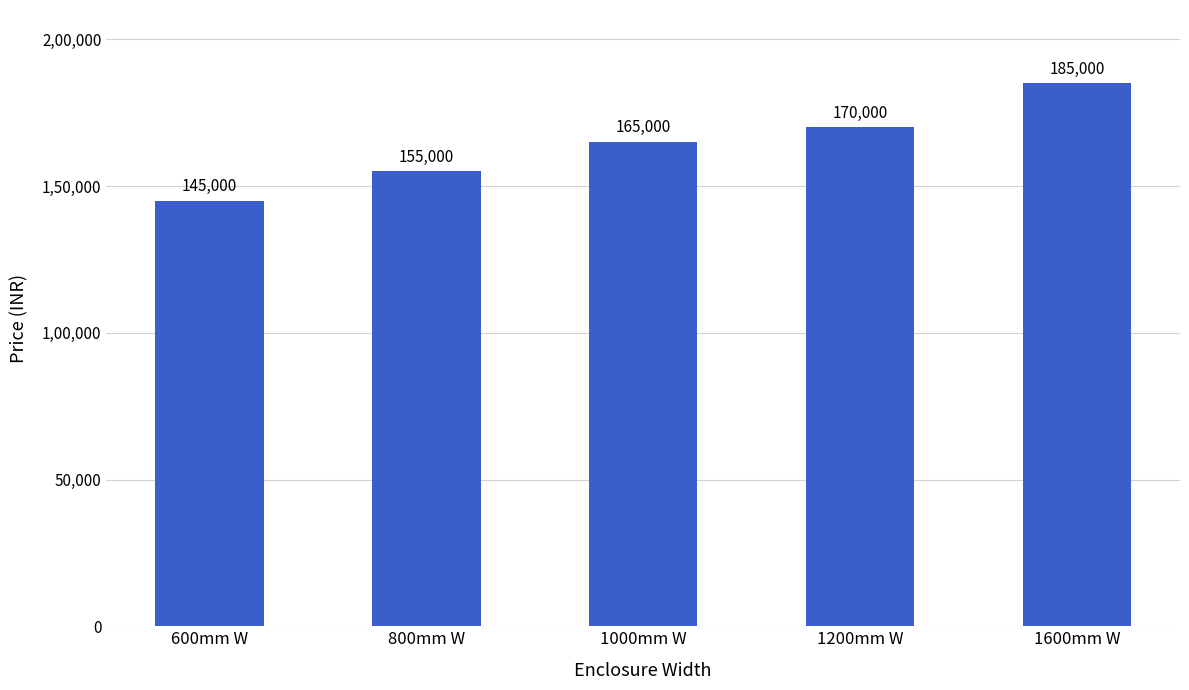

What is the value of the 2nd bar from the left?

155000